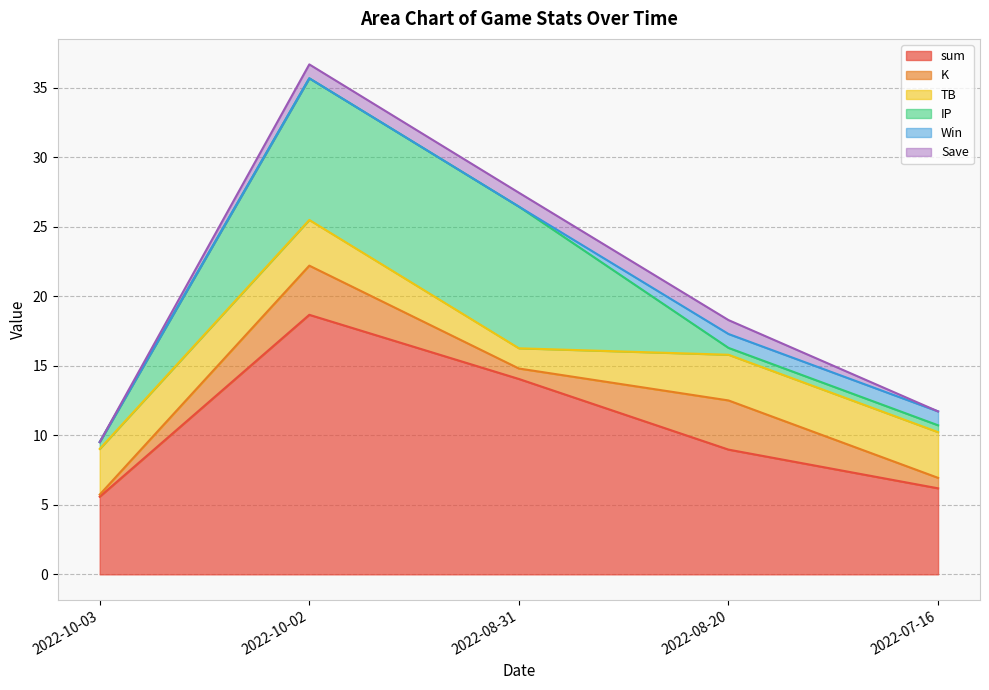

Reading left to right, transcribe all the data shown in this chart.

sum: 2022-10-03=5.6	2022-10-02=18.7	2022-08-31=14.1	2022-08-20=9.0	2022-07-16=6.2
K: 2022-10-03=0.1	2022-10-02=3.5	2022-08-31=0.8	2022-08-20=3.5	2022-07-16=0.8
TB: 2022-10-03=3.3	2022-10-02=3.3	2022-08-31=1.5	2022-08-20=3.3	2022-07-16=3.3
IP: 2022-10-03=0.5	2022-10-02=10.2	2022-08-31=10.2	2022-08-20=0.5	2022-07-16=0.5
Win: 2022-10-03=0.0	2022-10-02=0.0	2022-08-31=0.0	2022-08-20=1.0	2022-07-16=1.0
Save: 2022-10-03=0.0	2022-10-02=1.0	2022-08-31=1.0	2022-08-20=1.0	2022-07-16=0.0